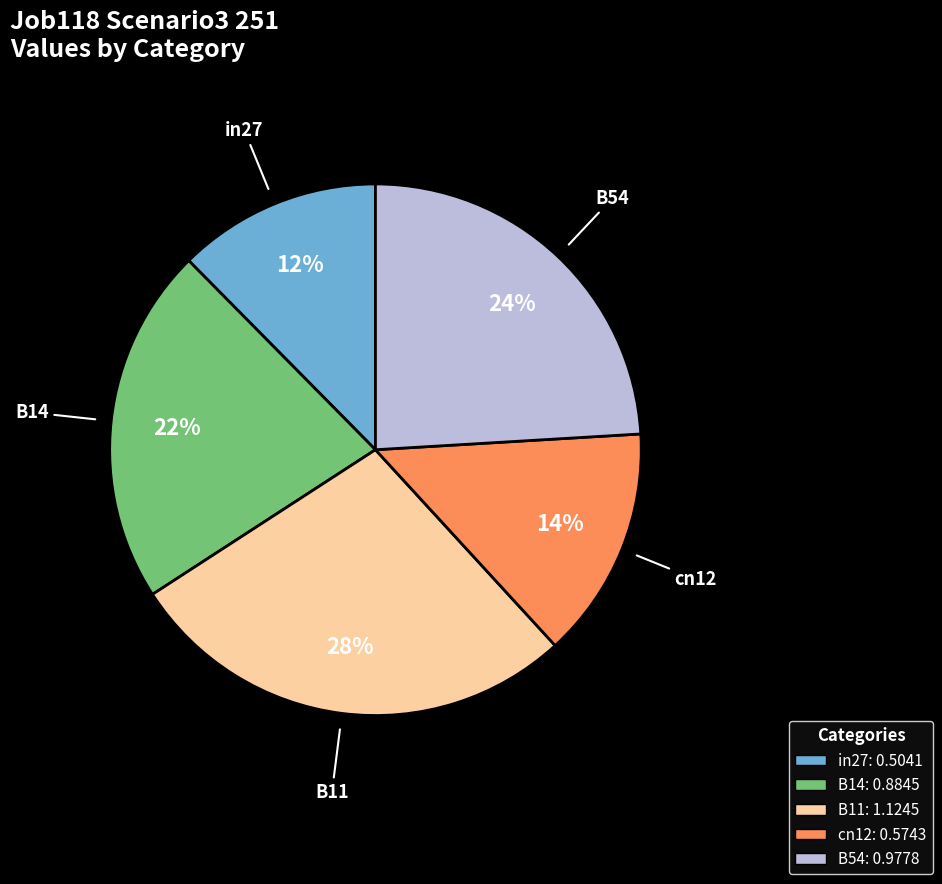

To the nearest percent, what is the combined percentage of in27 and B54?

36%